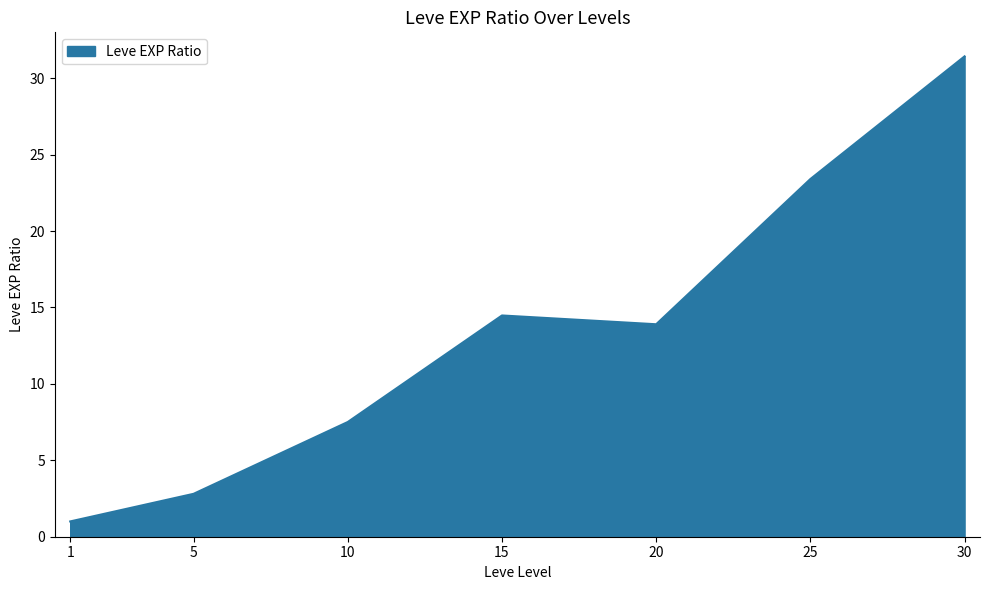

Read the value at 10.

7.5